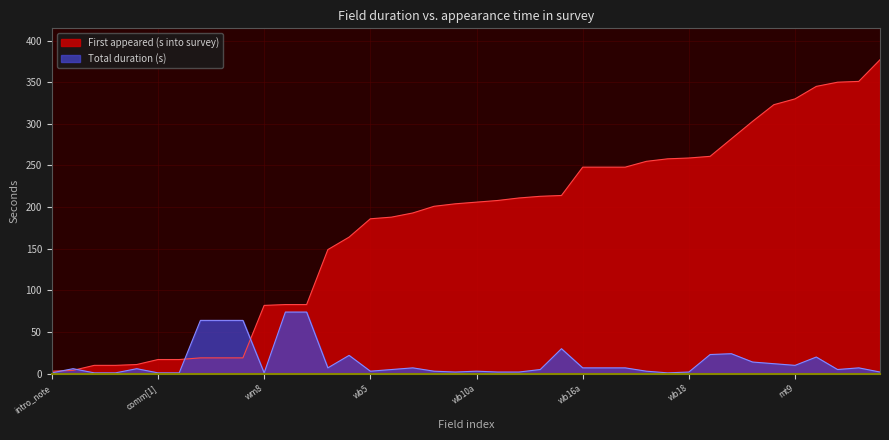

Reading left to right, list all the values displayed in this chart.

Total duration (seconds): intro_note=1	enum_id=6	enum_confirm[1]=1	enum_confirm[2]=1	community_id=6	comm[1]=1	comm[2]=1	iw_id=64	iw_fullname=64	iw_age=64	wm8=1	wm9a=74	consent=74	wb3_age_sel=7	wb3_dob_dmy=22	wb5=3	wb6=5	wb6a=7	wb6b=3	wb7=2	wb10a=3	wb10b=2	wb12a=2	wb12b=5	wb15=30	wb16a=7	wb16_note=7	wb16b=7	wb17a=3	wb17b=1	wb18=2	mt1=23	mt2=24	mt3=14	mt4=12	mt9=10	mt10=20	mt11=5	mt12=7	cm1=2
First appeared (seconds into survey): intro_note=3	enum_id=4	enum_confirm[1]=10	enum_confirm[2]=10	community_id=11	comm[1]=17	comm[2]=17	iw_id=19	iw_fullname=19	iw_age=19	wm8=82	wm9a=83	consent=83	wb3_age_sel=149	wb3_dob_dmy=164	wb5=186	wb6=188	wb6a=193	wb6b=201	wb7=204	wb10a=206	wb10b=208	wb12a=211	wb12b=213	wb15=214	wb16a=248	wb16_note=248	wb16b=248	wb17a=255	wb17b=258	wb18=259	mt1=261	mt2=282	mt3=303	mt4=323	mt9=330	mt10=345	mt11=350	mt12=351	cm1=377